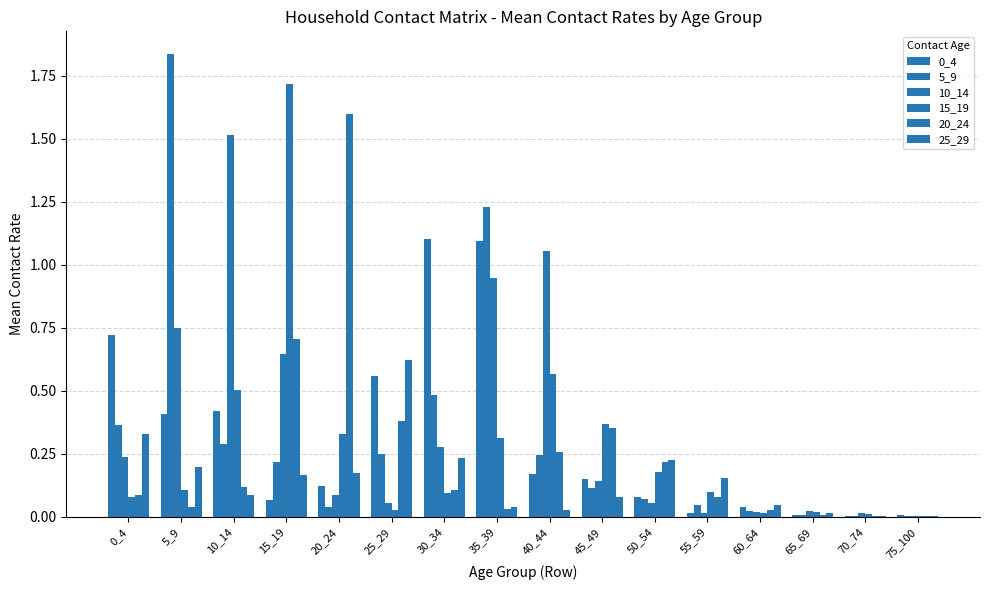

How many categories are shown in the chart?

16